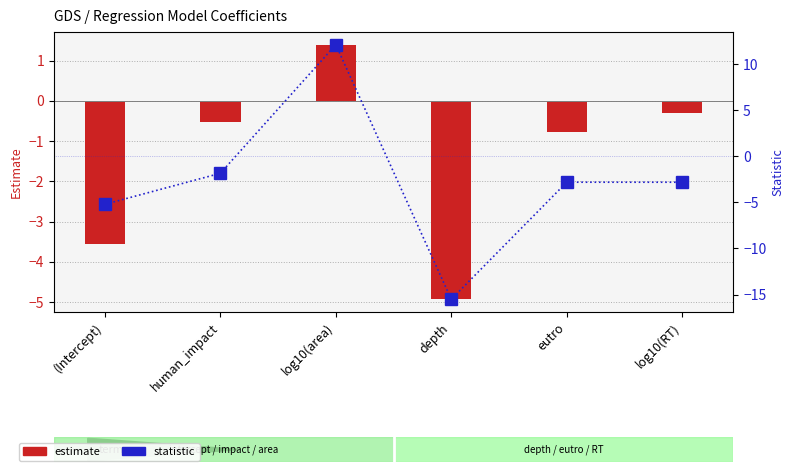

The value of statistic at depth is -9.1. True or false?

False